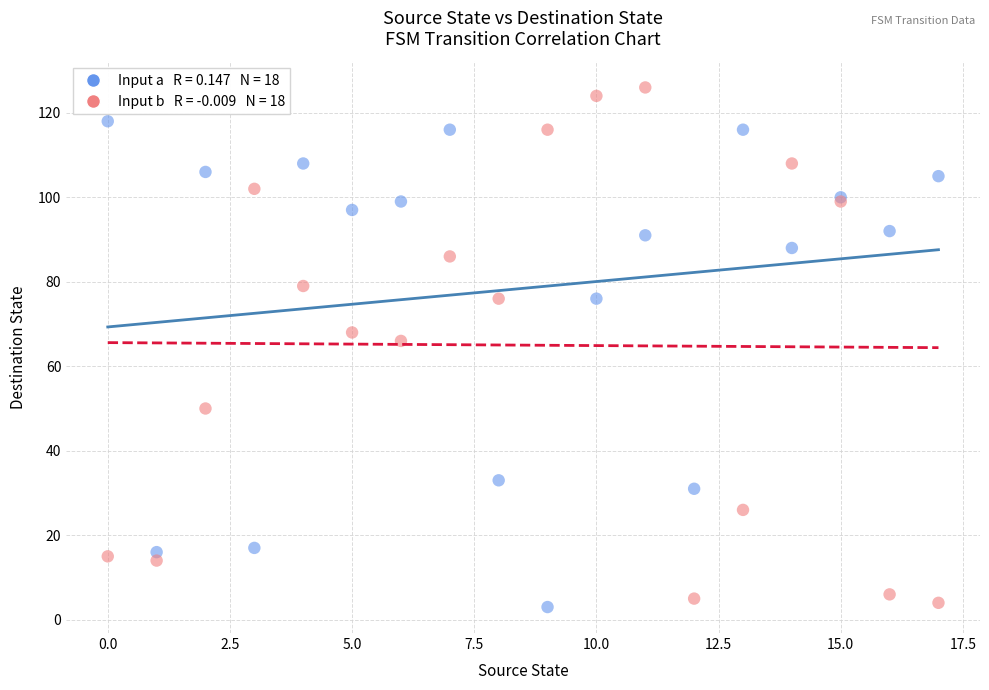

Across all series, what Y value is closest to 64?

66